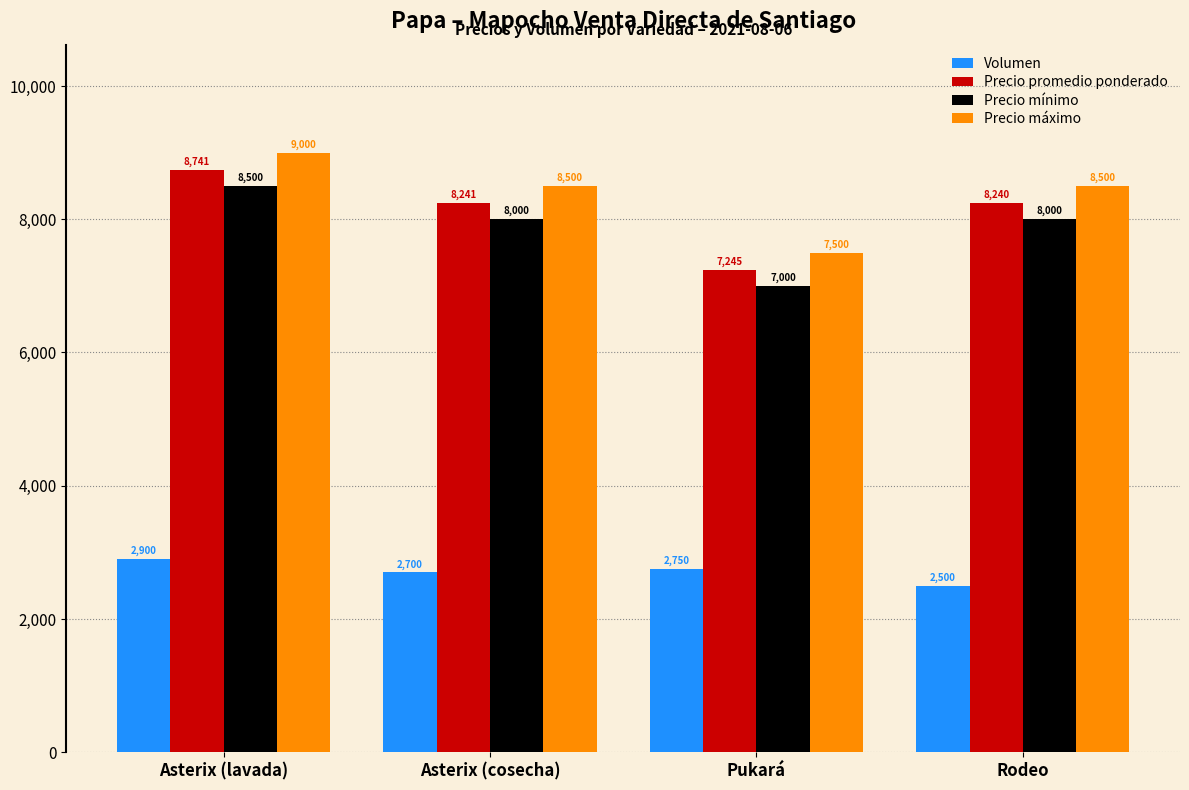

What is the difference between the second highest and second lowest values in the Precio promedio ponderado series?

1